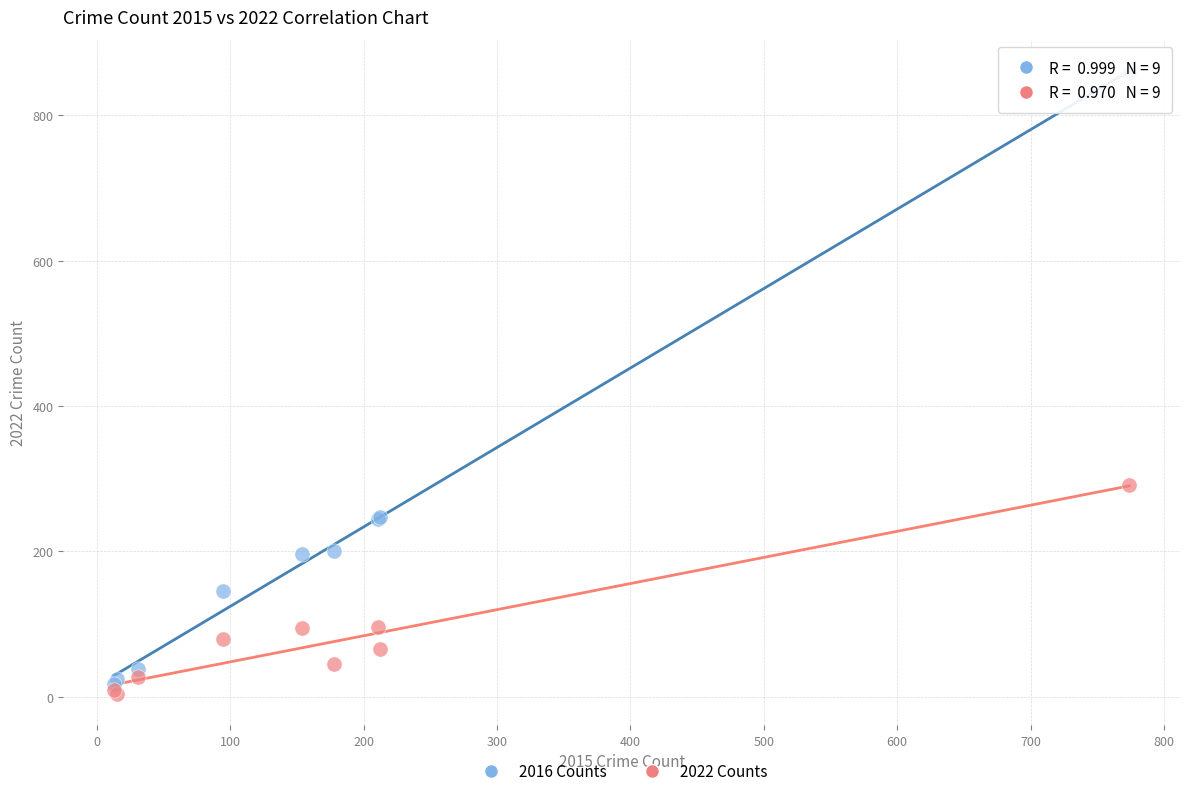

What are all the series names shown in the legend?

2016 Counts, 2022 Counts